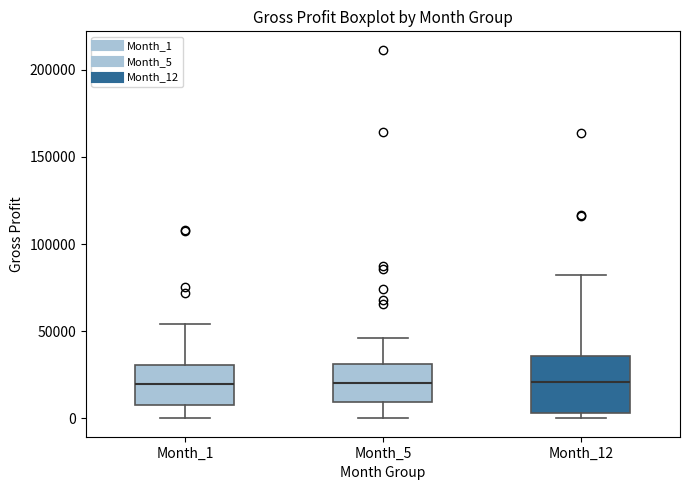

Reading left to right, read every box against the y-axis: the position of its median line, the range the box covers, and the ends of its whiskers. The values are not printed on the chart, so give them approximately, as read against the axis.

Month_1: median 20000, box 10000 to 30000, whiskers 0 to 55000
Month_5: median 20000, box 10000 to 30000, whiskers 0 to 45000
Month_12: median 20000, box 5000 to 35000, whiskers 0 to 80000